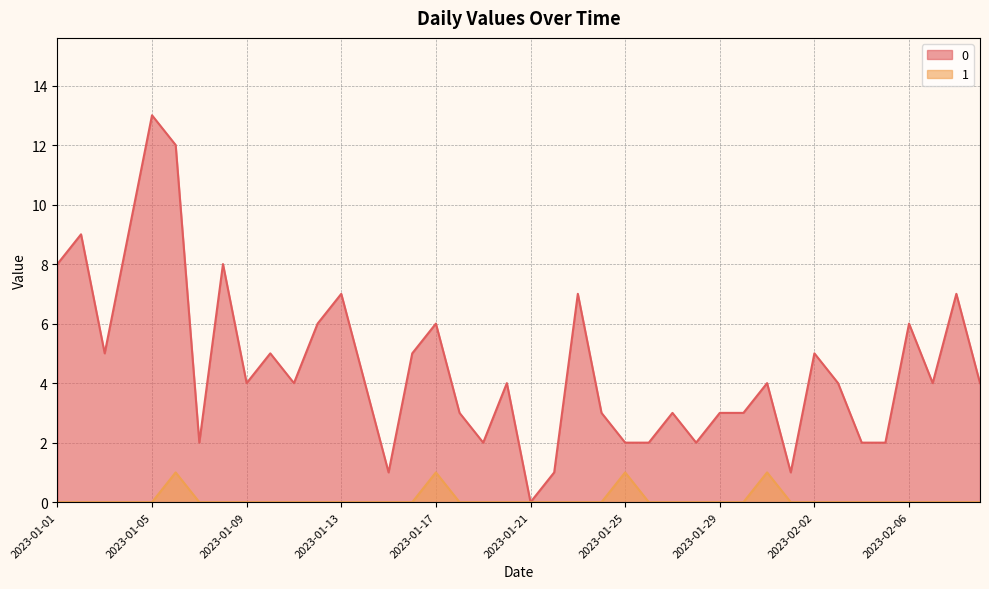

How many values in 0 are above zero?

39